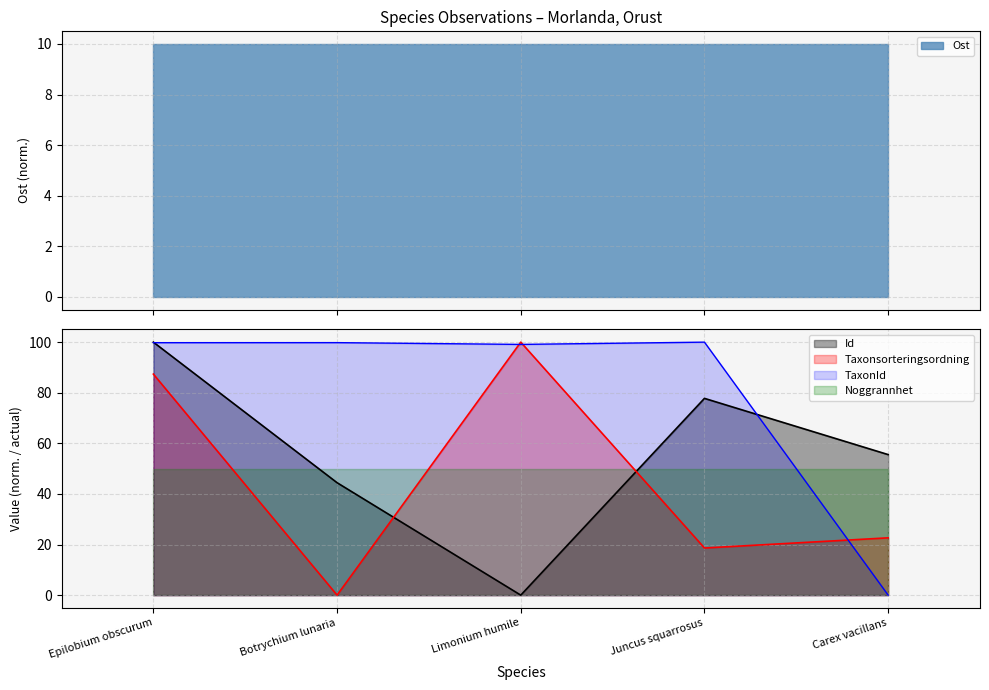

What is the highest value of the Noggrannhet series?

50.0